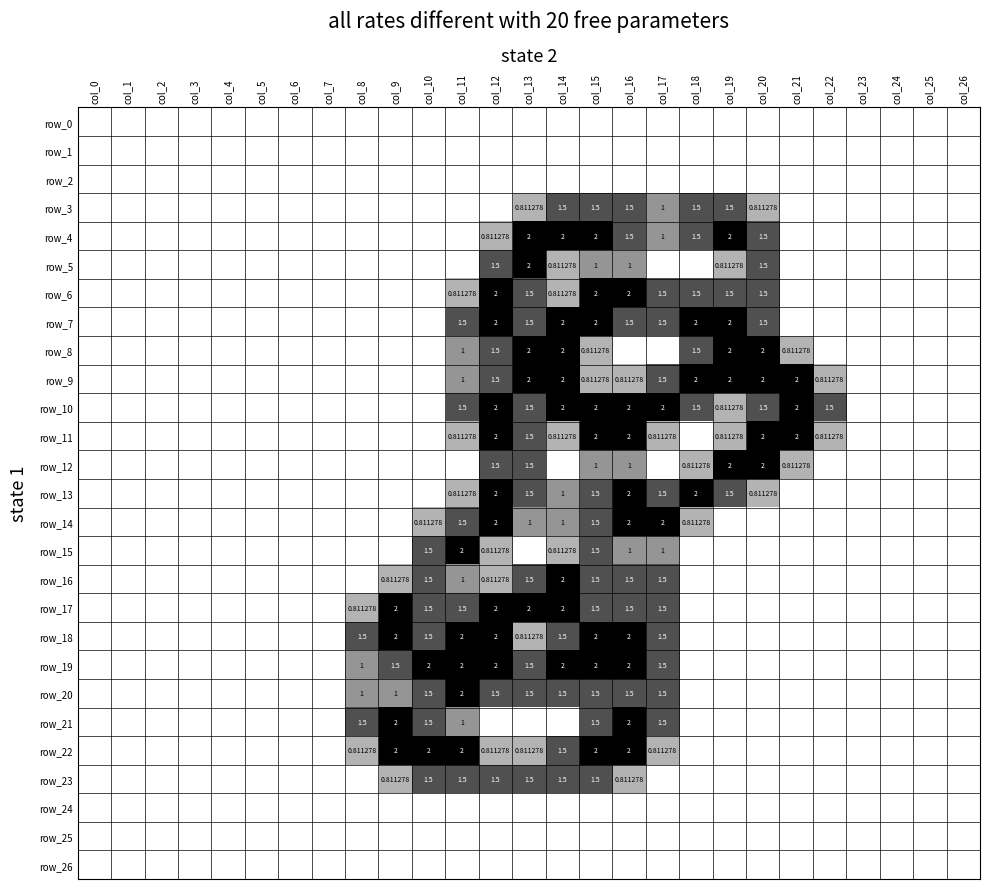

Which series has the largest range (max minus min)?

row_4